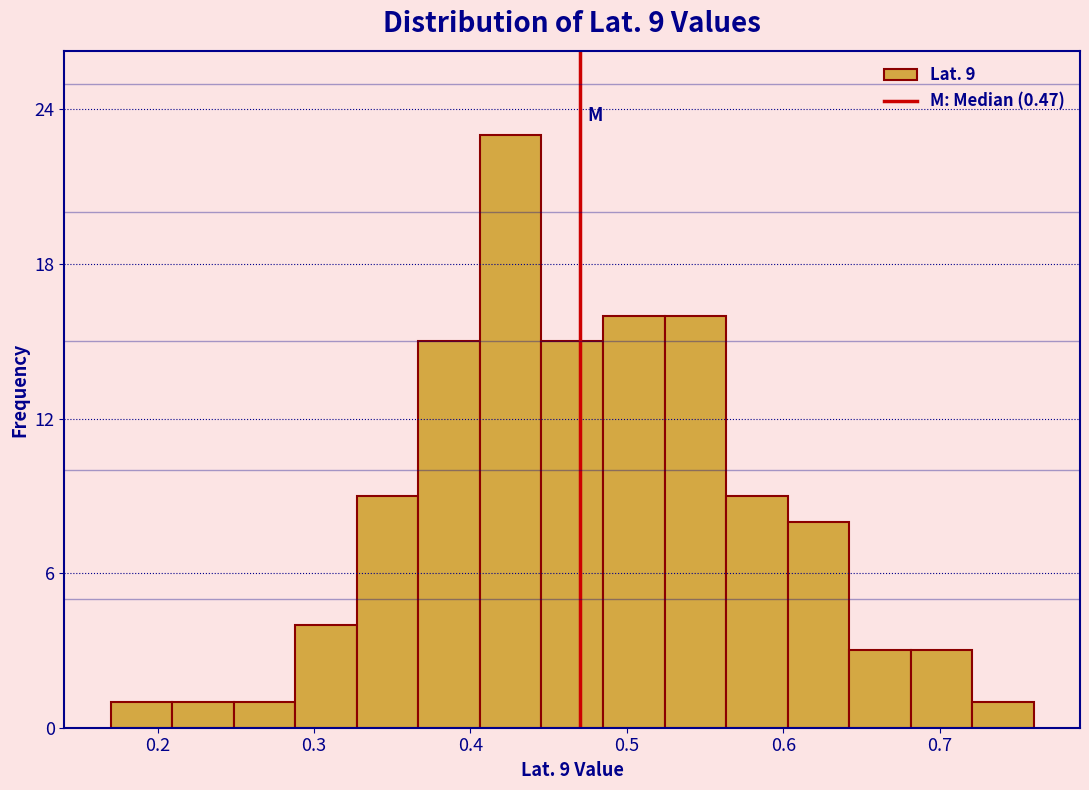

Around what value on the x-axis is the tallest bar? Give the approximate position of its centre, as read against the axis.

0.43